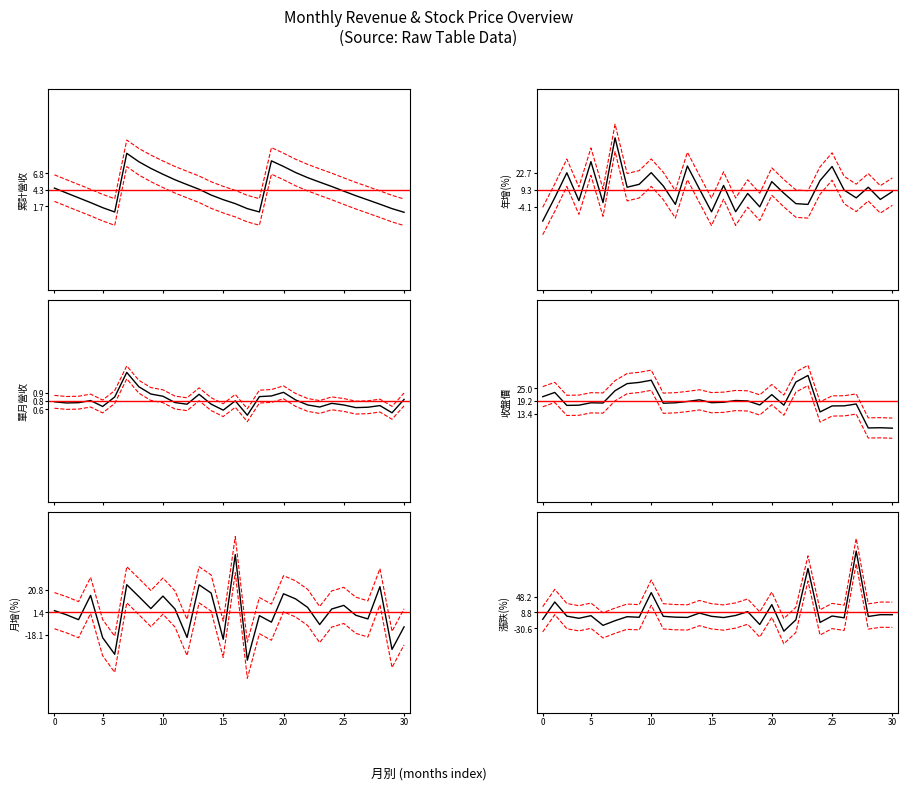

What is the highest value of the 年增(%) series?

49.8